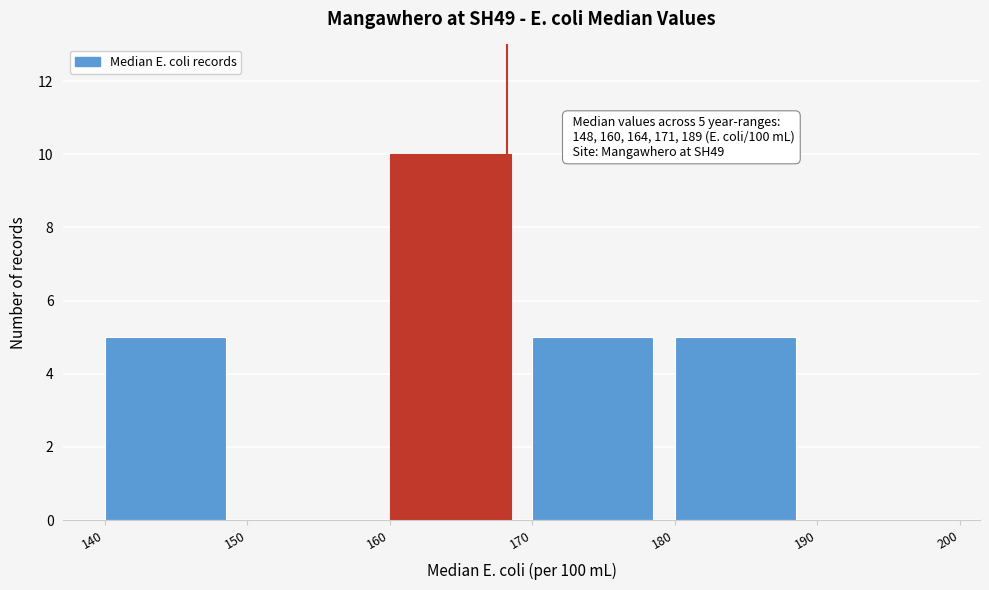

Over which range of the x-axis is the bar tallest?

160 to 170